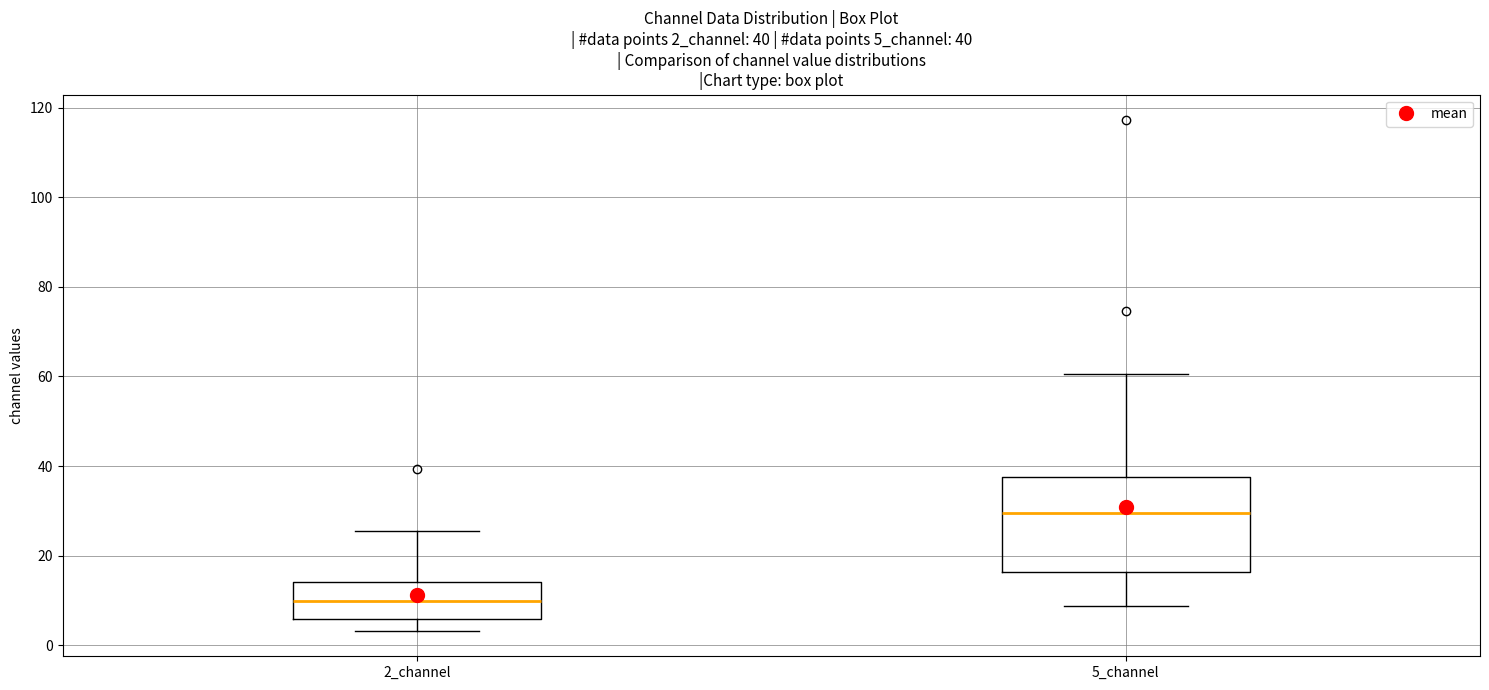

Which box has the highest median line?

5_channel